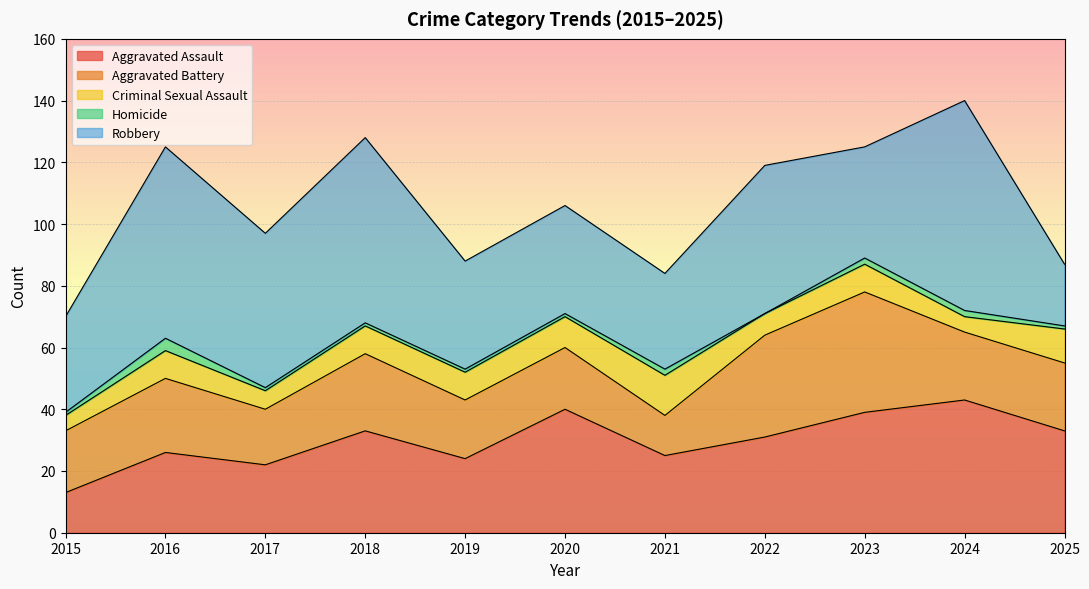

What is the sum of the Criminal Sexual Assault values at 2025 and 2022?

18